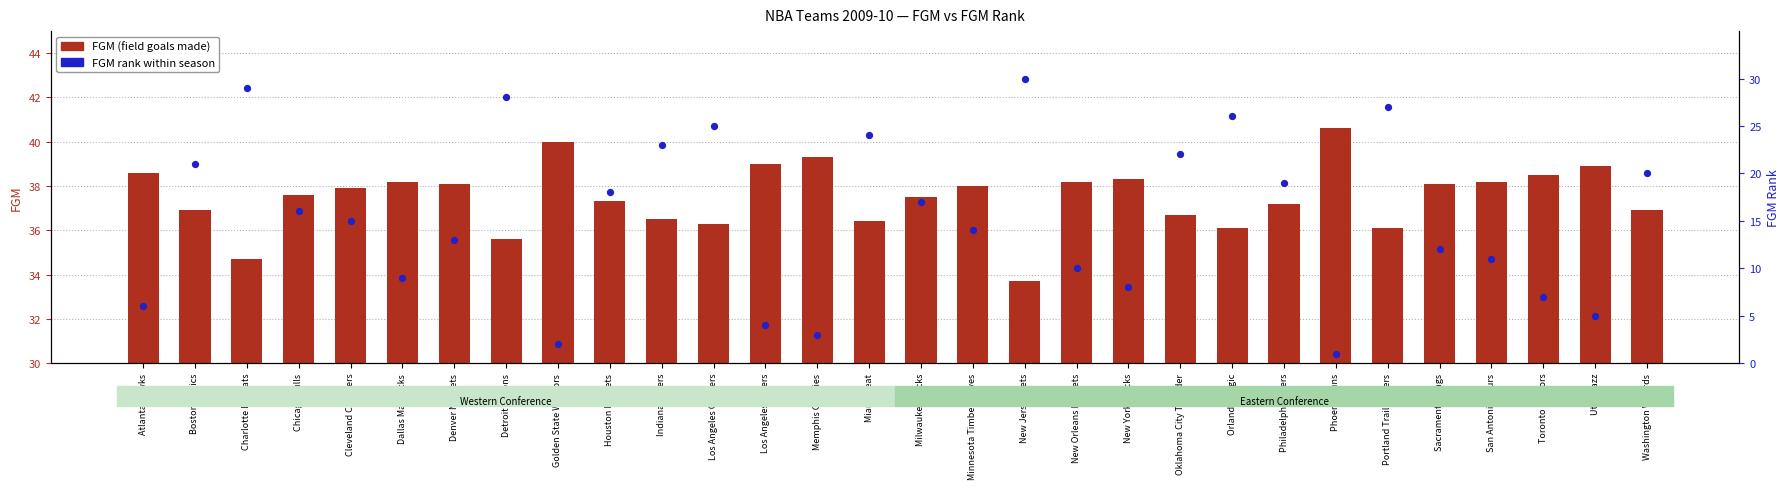

At which category is the sum across all series the highest?

Charlotte Bobcats